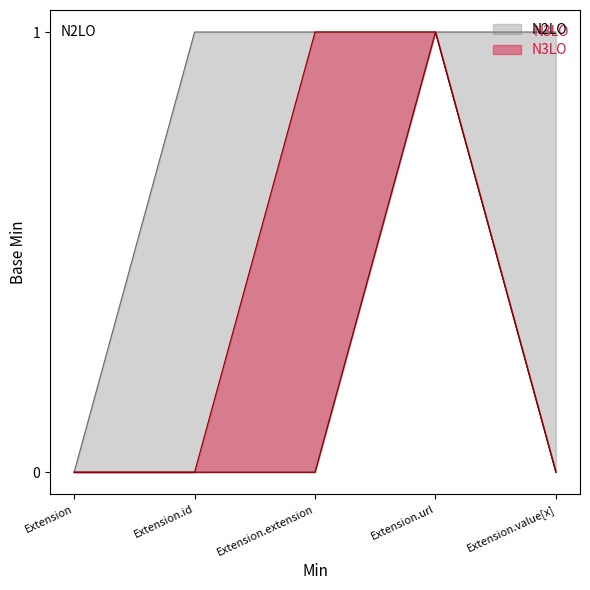

What is the difference between the highest and lowest values at Extension.id?

1